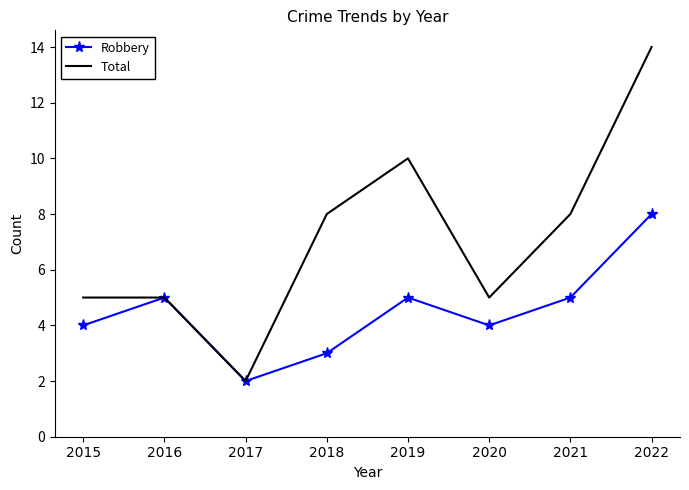

At which label does Total reach its minimum?

2017